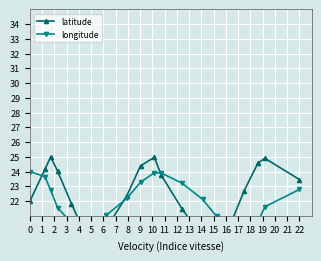

Between which two adjacent categories do longitude and latitude first intersect?

0 and 1